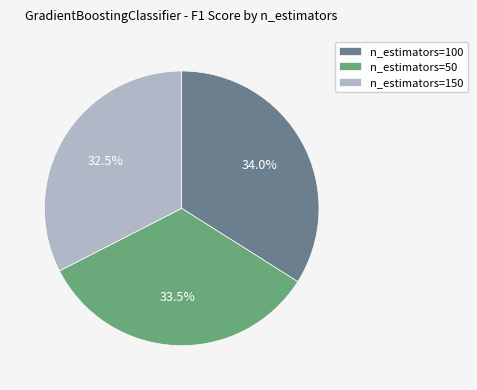

Which slice is the smallest?

n_estimators=150